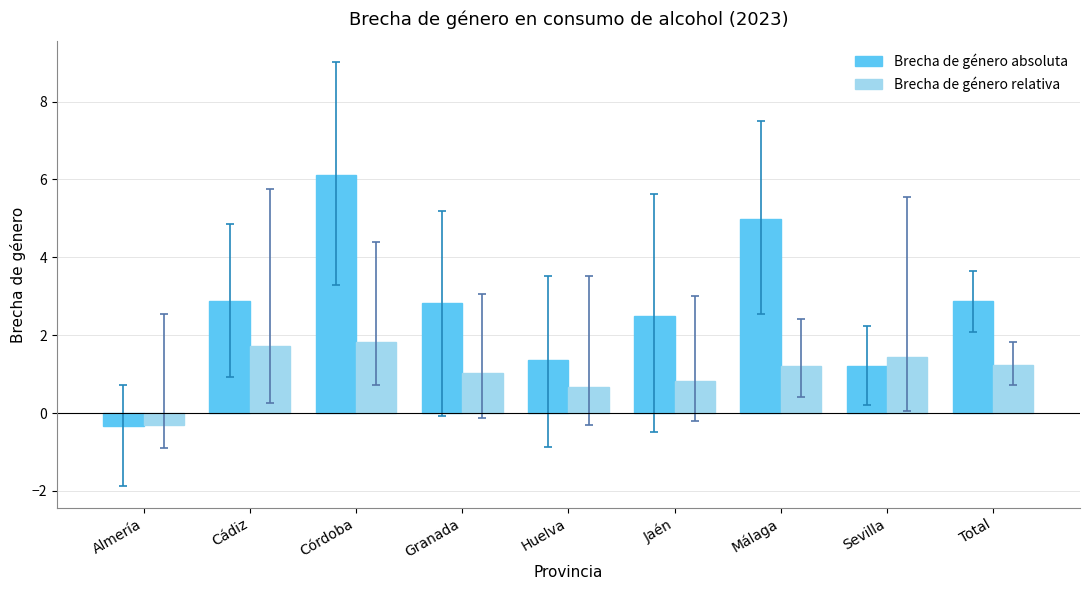

Count the number of data series in this chart.

2